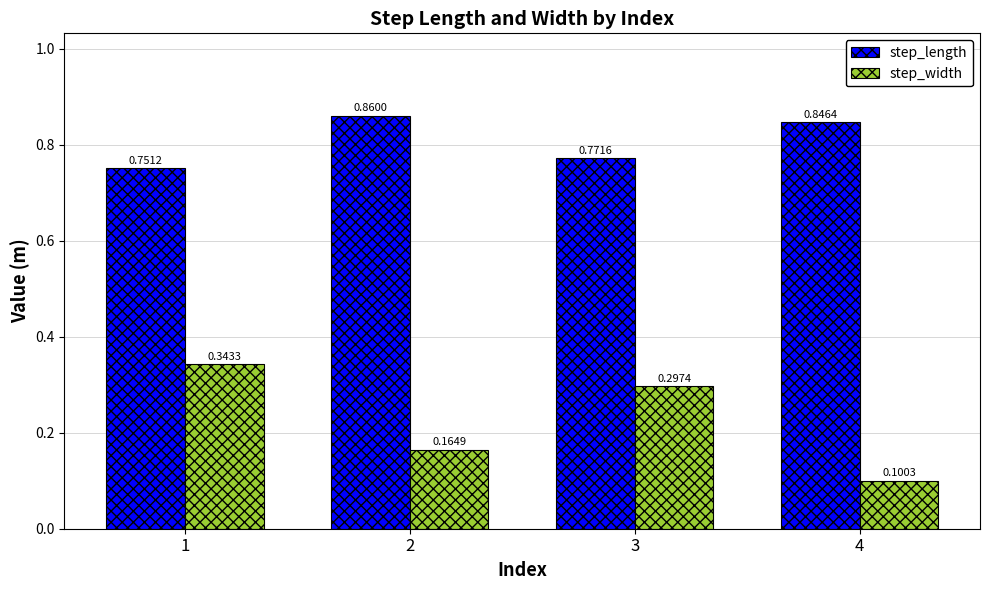

How many groups of bars are there?

4